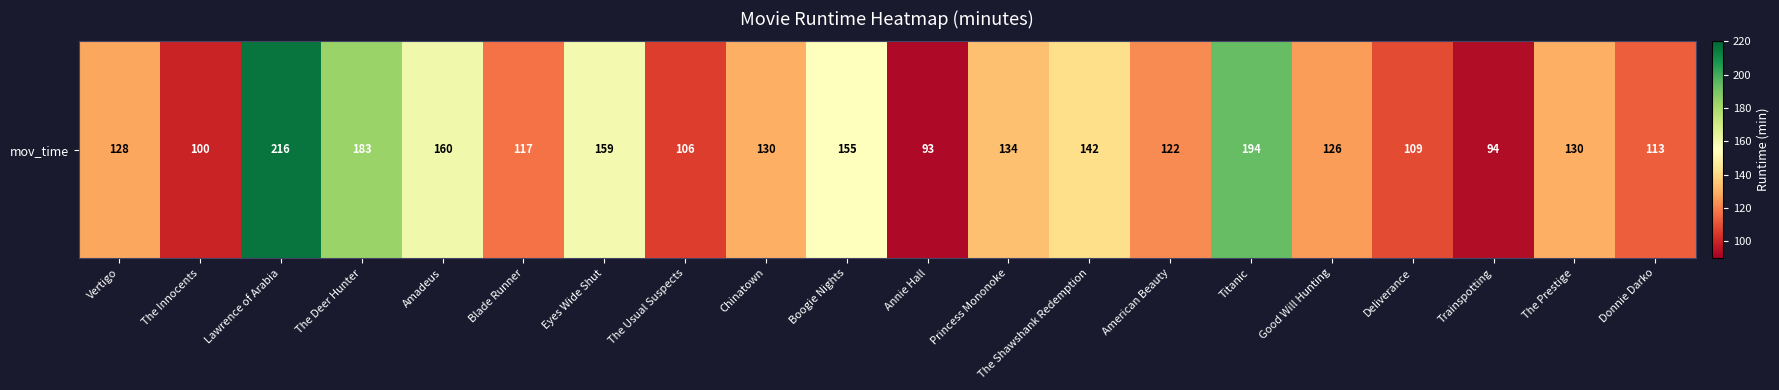

List the labels in order of value, smallest first.

Annie Hall, Trainspotting, The Innocents, The Usual Suspects, Deliverance, Donnie Darko, Blade Runner, American Beauty, Good Will Hunting, Vertigo, Chinatown, The Prestige, Princess Mononoke, The Shawshank Redemption, Boogie Nights, Eyes Wide Shut, Amadeus, The Deer Hunter, Titanic, Lawrence of Arabia